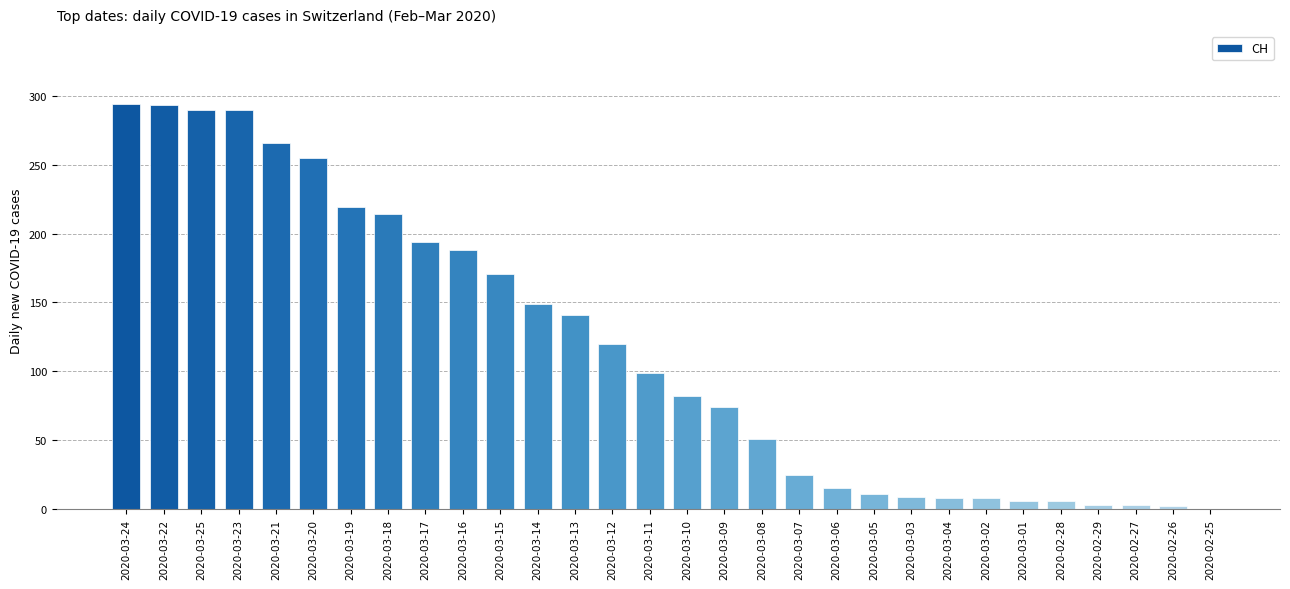

What is the sum of all values?

3486